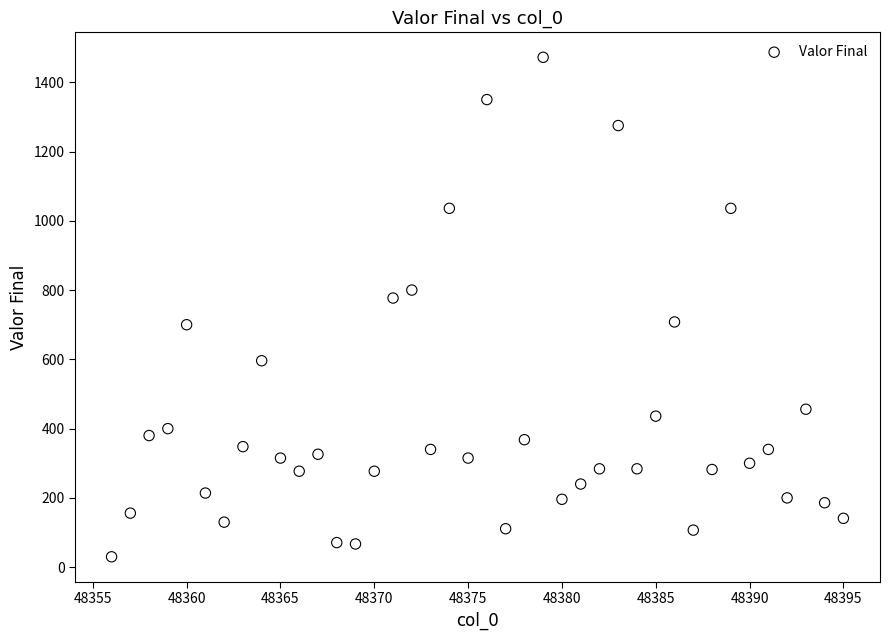

What Y value in the scatter plot is closest to 751?

777